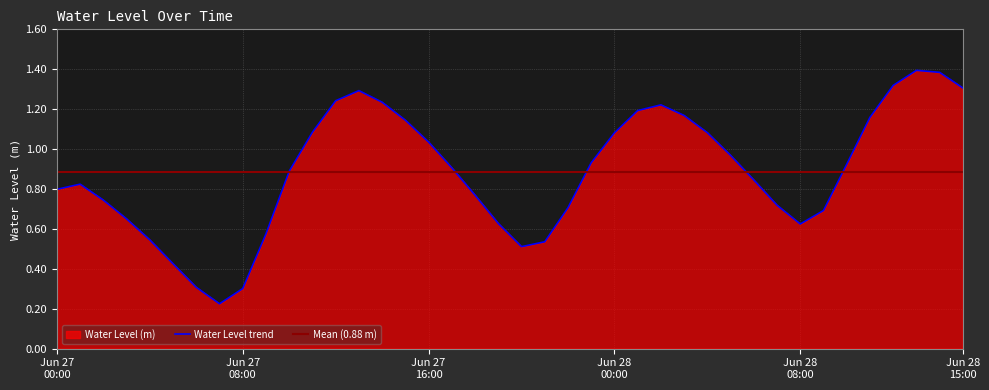

At which category does the data reach its first local peak?

2024-06-27 01:00